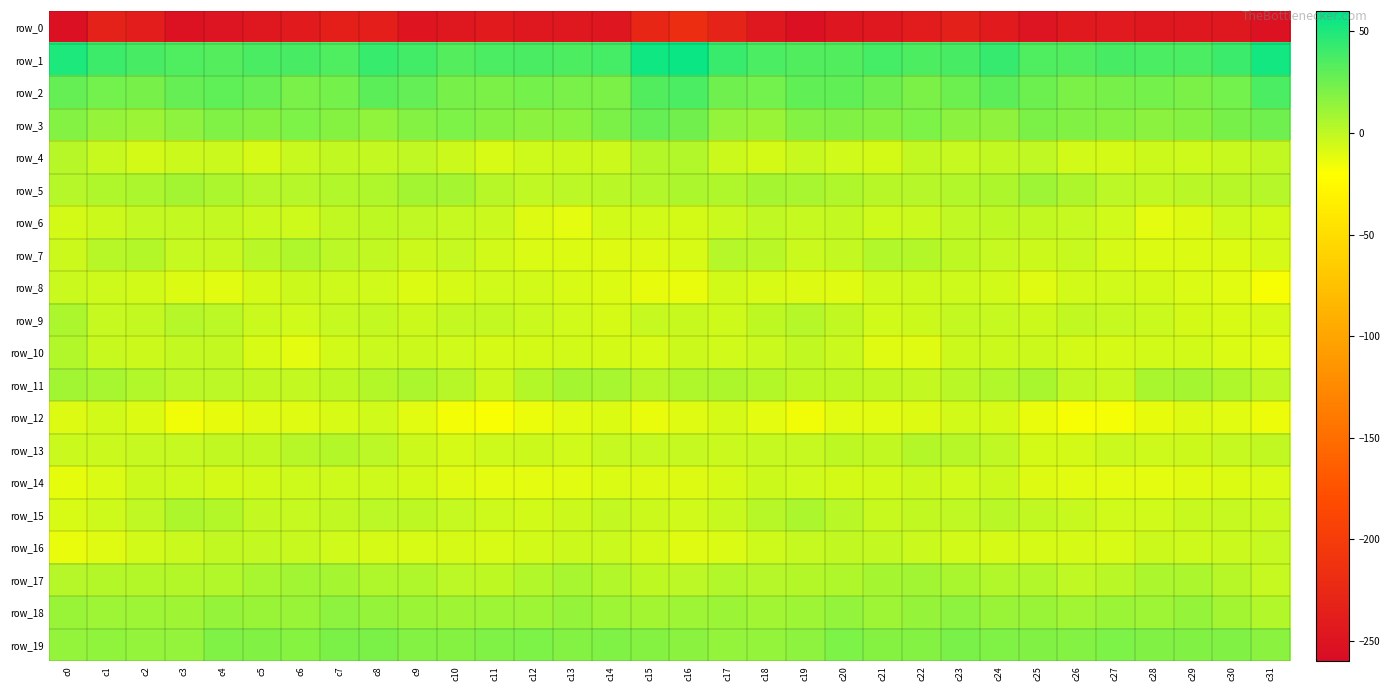

How many data points in row_12 are less than -10?

21